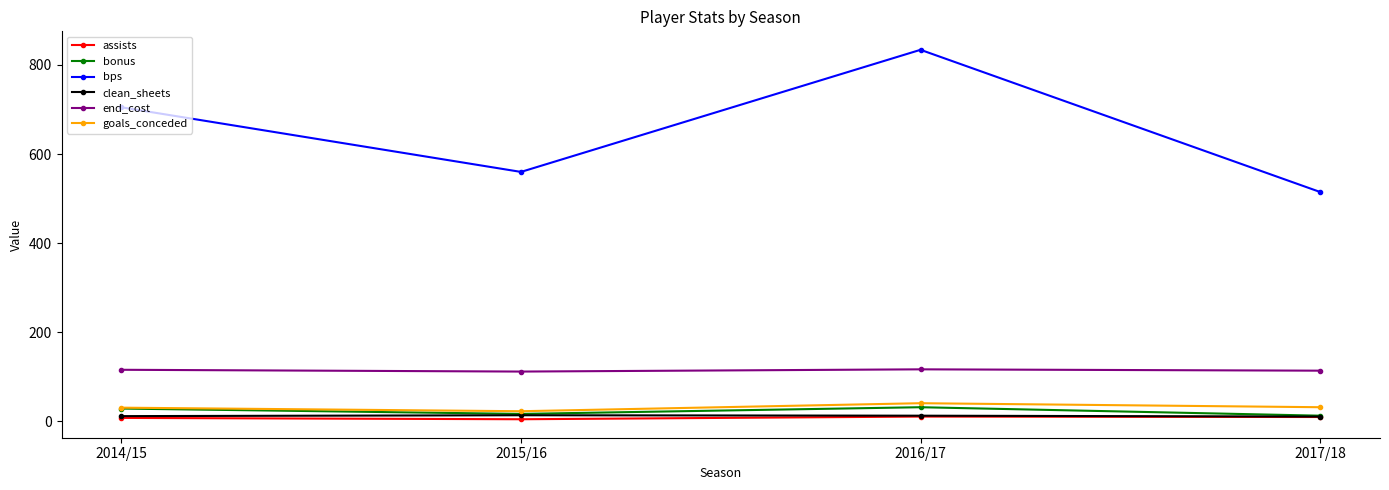

Where is the first local minimum for bonus?

2015/16